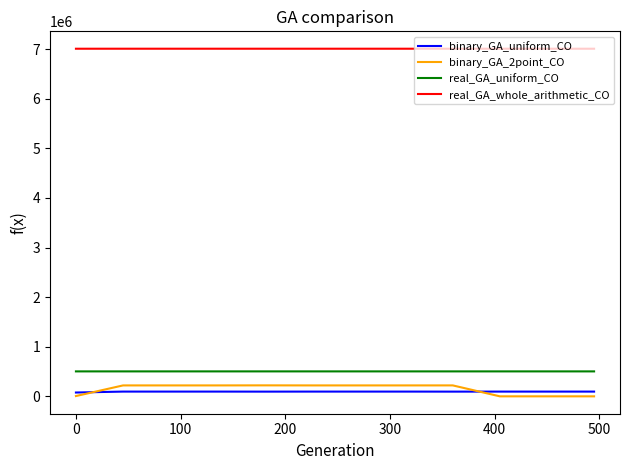

What is the maximum value shown in the chart?

7008527